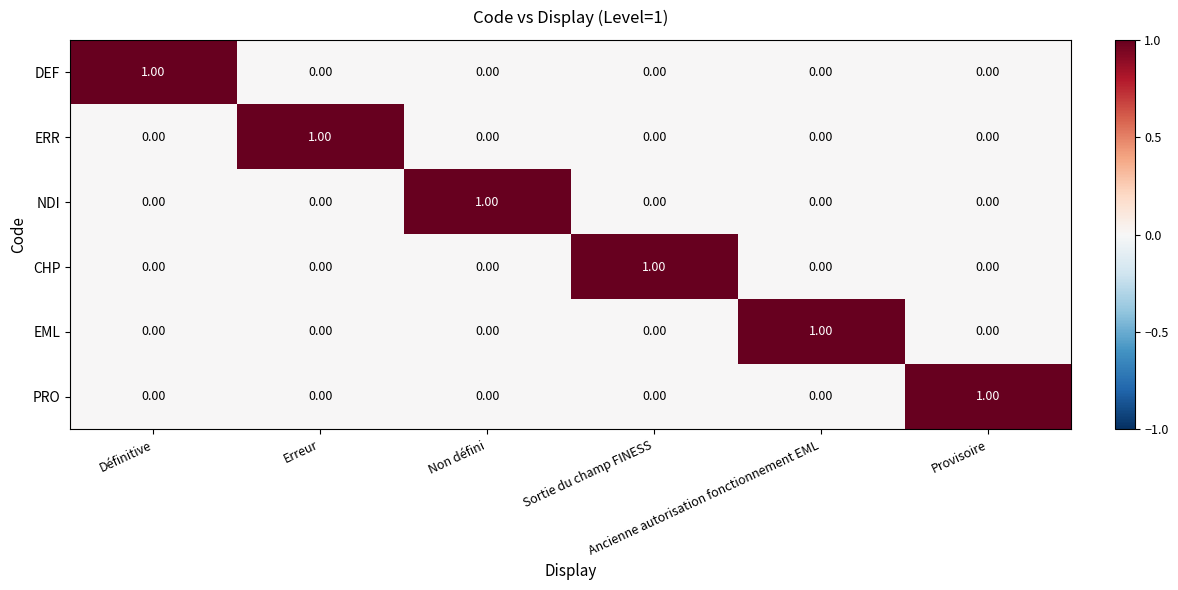

At how many categories does at least one series exceed 0?

6